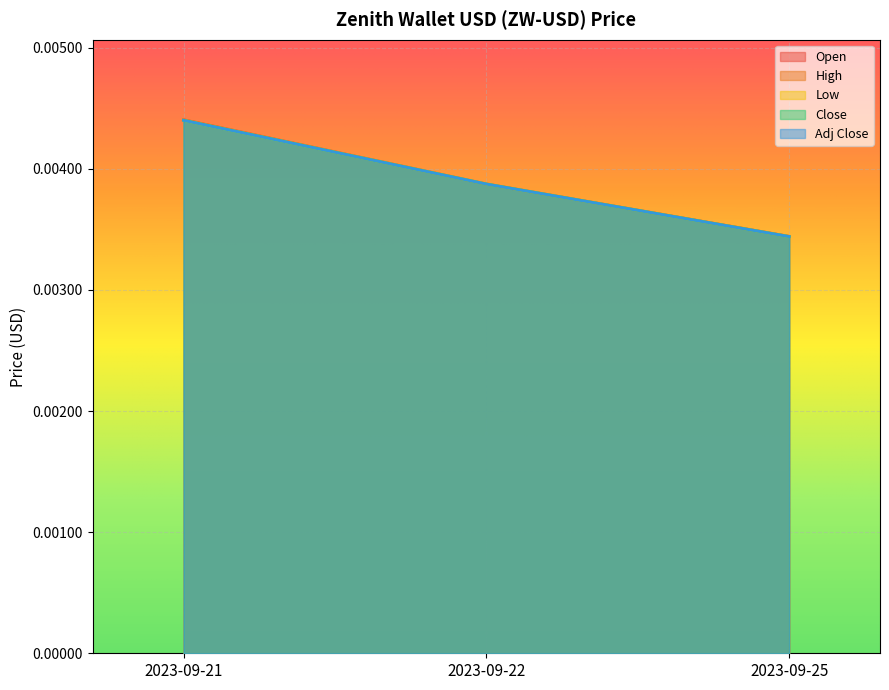

The Open series shows 0.0 at 2023-09-22. True or false?

True